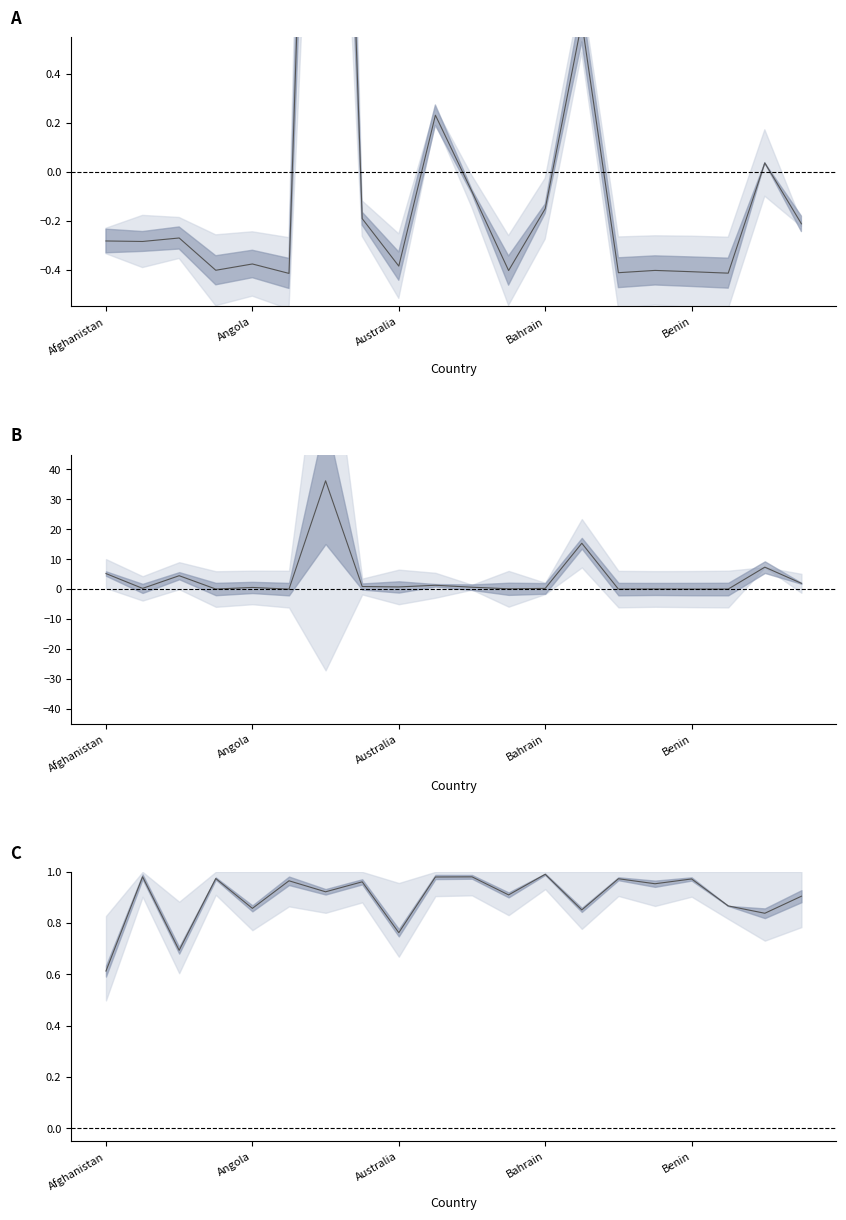

Rank the series at Afghanistan from highest to lowest value.

Confirmed-Recovered (×10⁴), Recovery Rate, Confirmed (normalized)